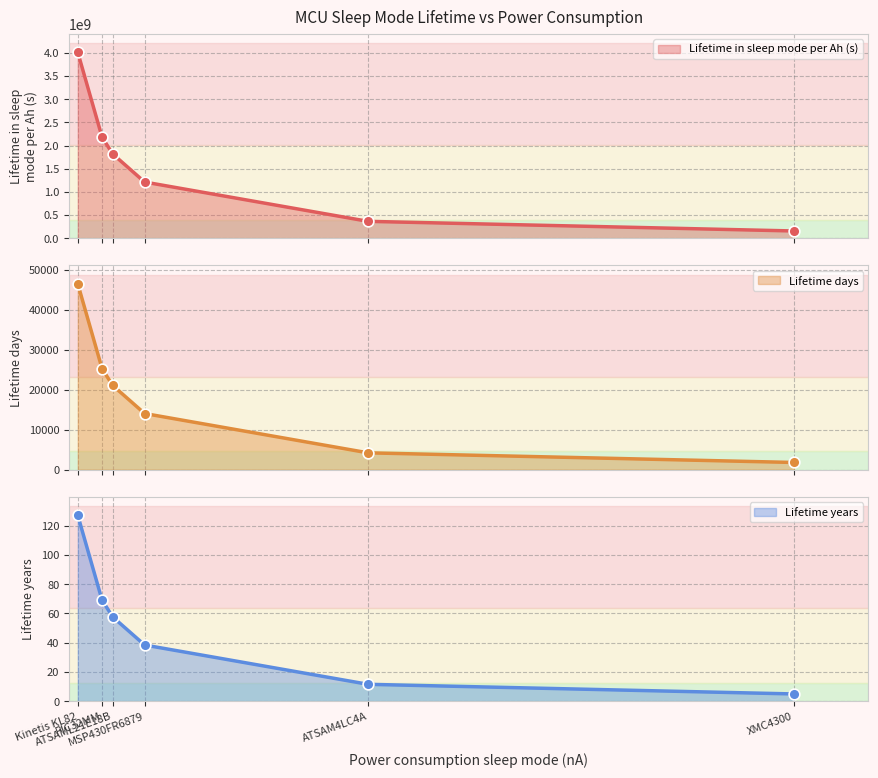

At how many categories does at least one series exceed 78669204?

6